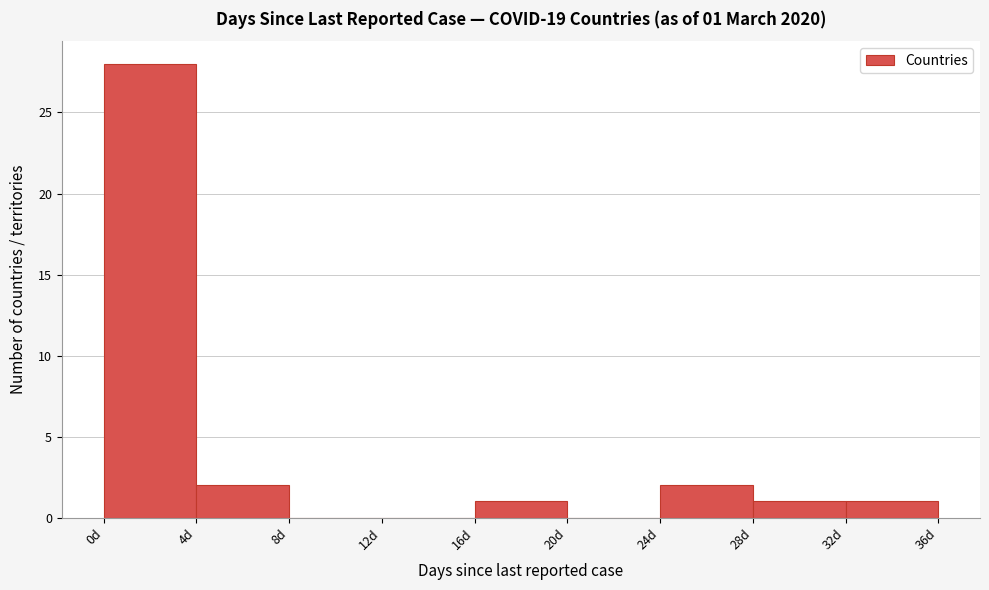

Over which range of the x-axis is the bar tallest?

0 to 4